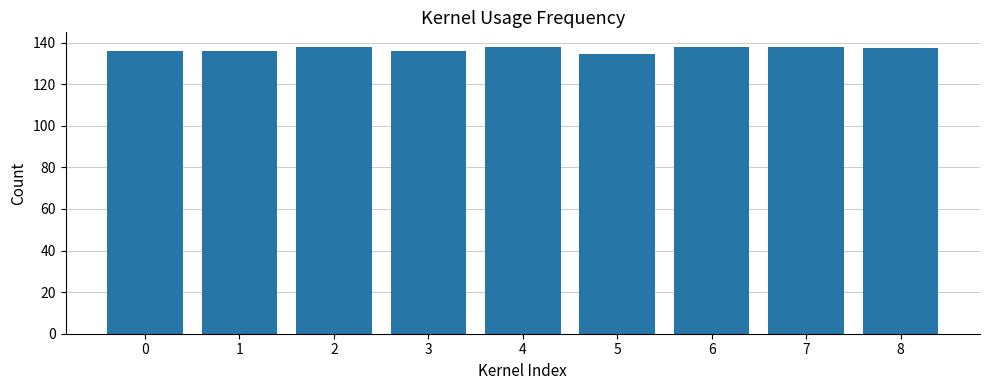

Where does the data first go above 137?

2